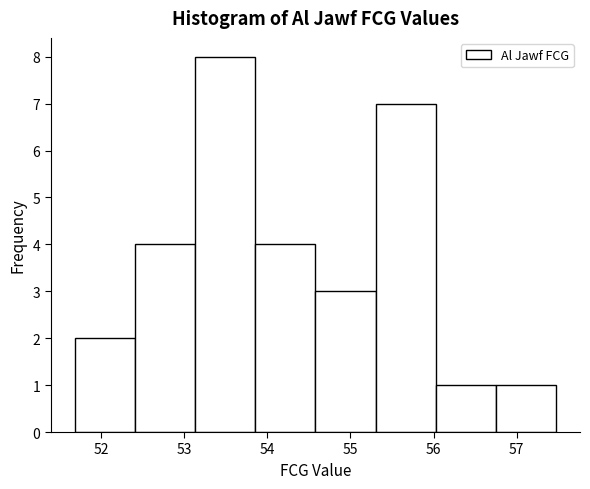

How tall is the bar that spans 56.0 to 56.7 on the x-axis? Neither the bar edges nor the heights are printed on the chart, so give them approximately, as read against the axes.

1